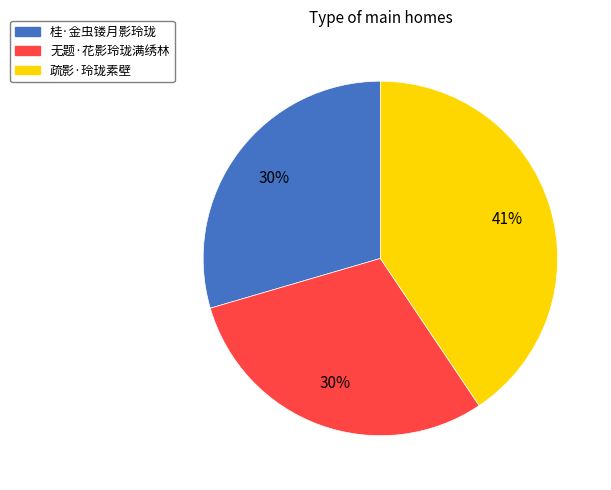

To the nearest percent, what percentage of the pie is 桂·金虫镂月影玲珑?

30%